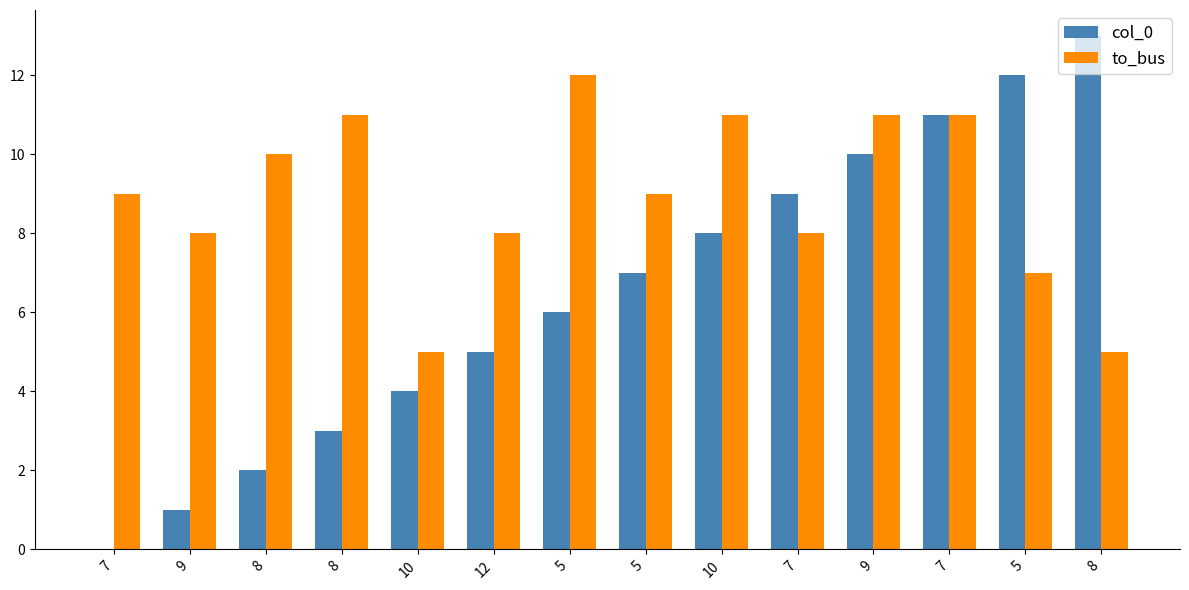

What is the difference between the to_bus values at 7 and 8?

4